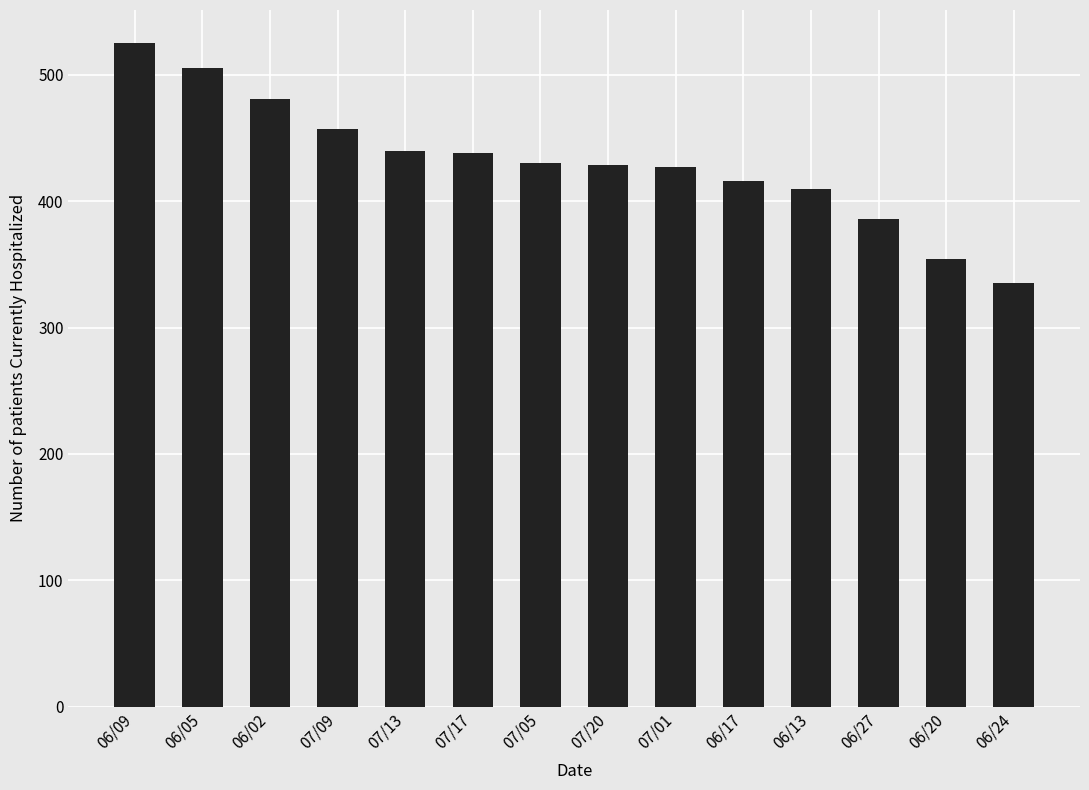

What is the change in value from 06/05 to 07/09?

-48